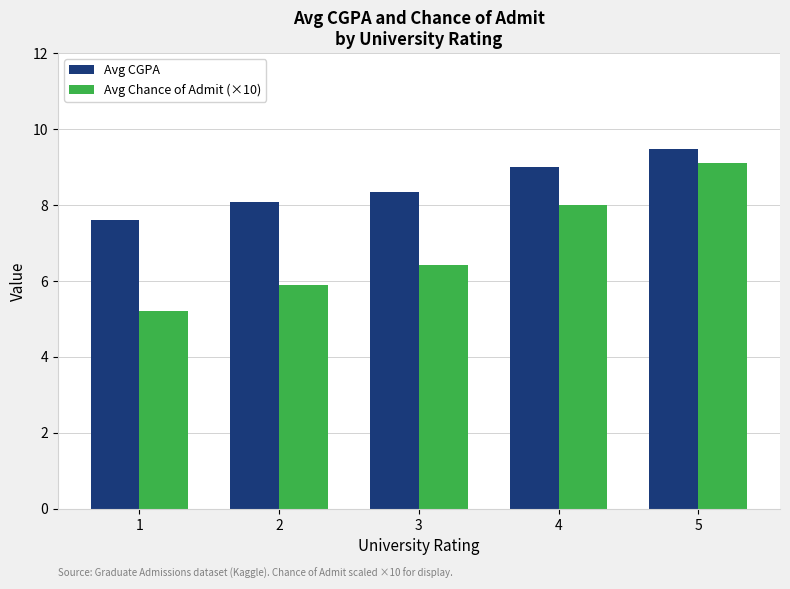

What is the value of the Avg Chance of Admit (×10) bar at the 4th from the left?

8.0